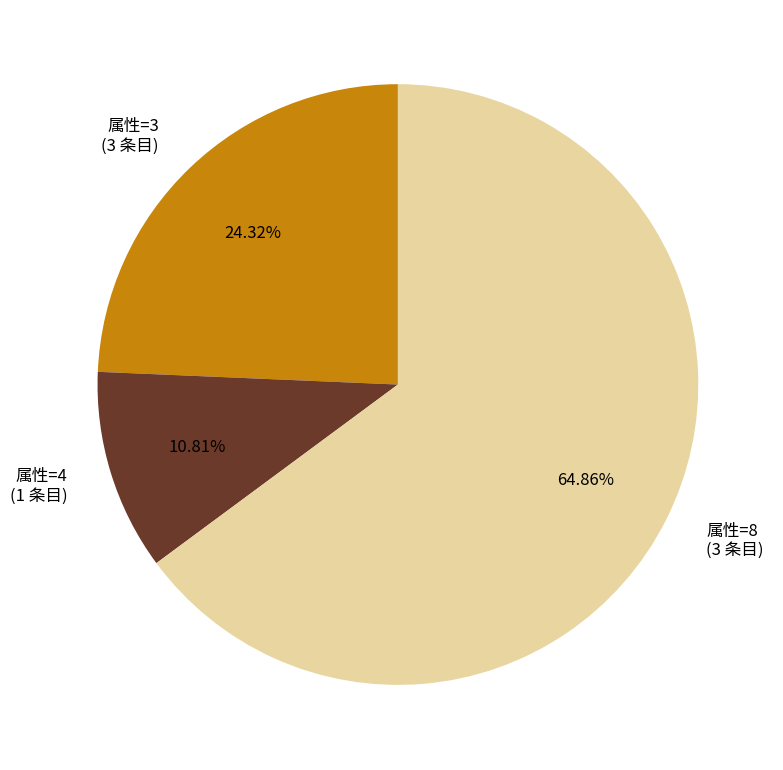

Is 属性=3 (3 条目) the majority of the pie?

No